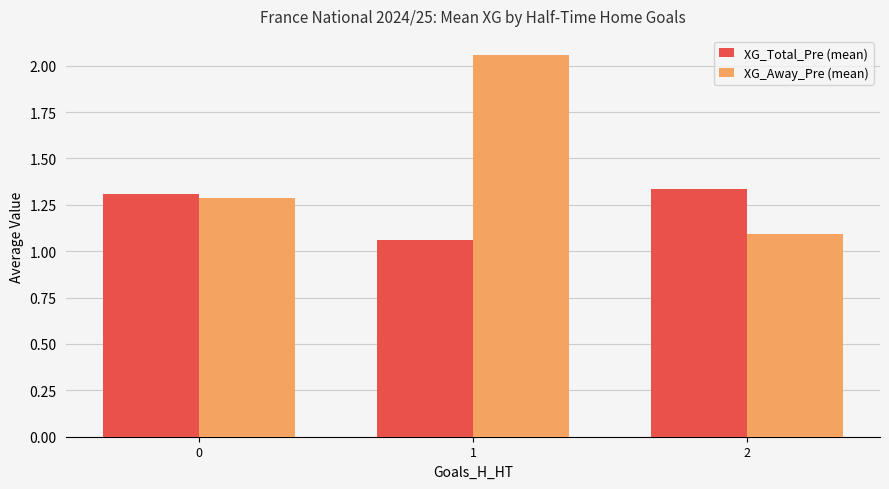

The XG_Total_Pre (mean) series shows 1.1 at 1. True or false?

True